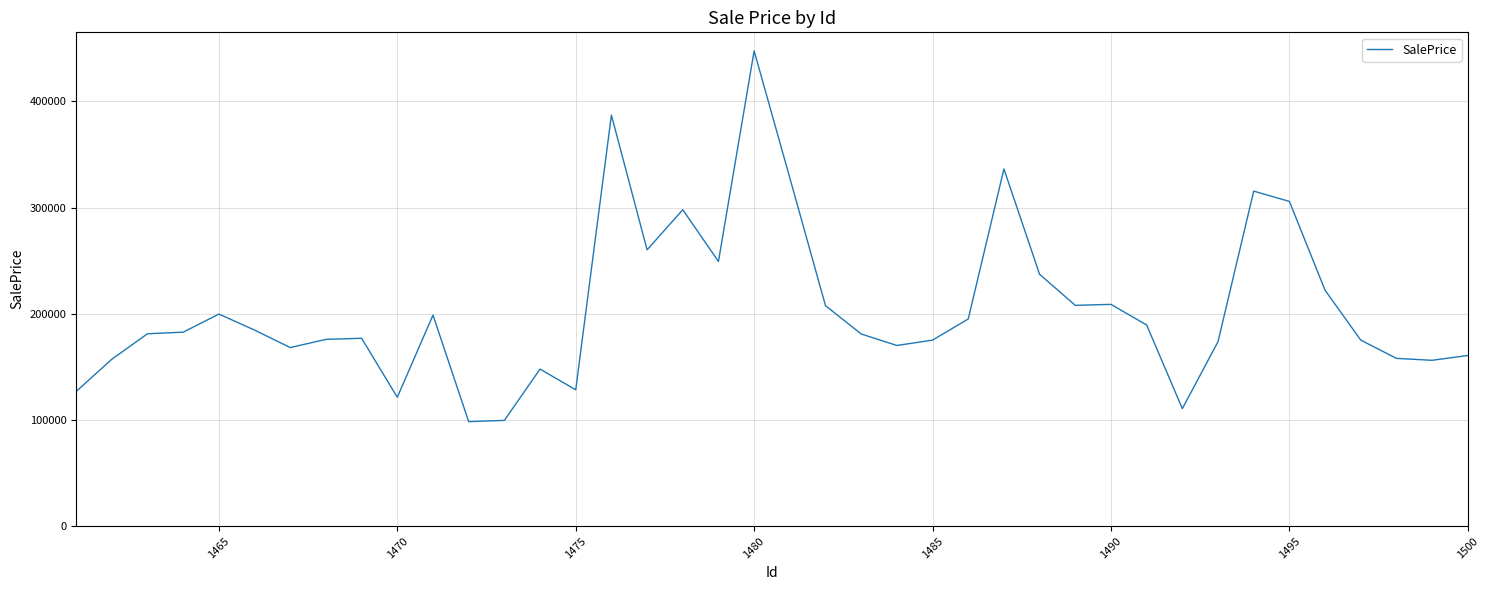

What is the smallest value displayed?

98473.3